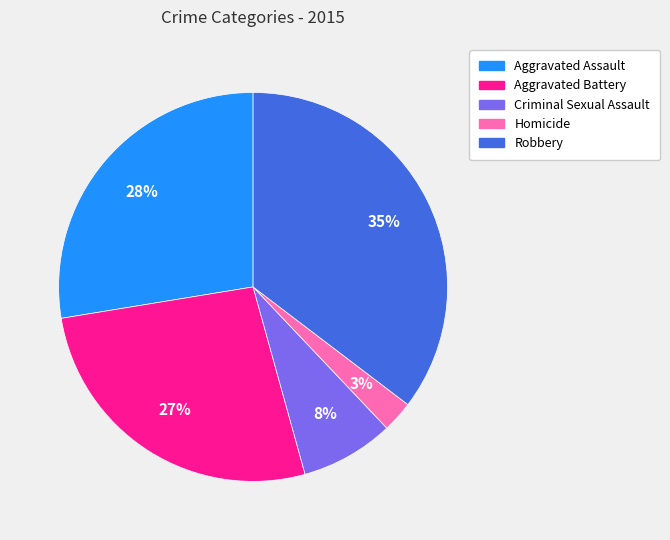

The Aggravated Assault slice represents 20% of the pie. True or false?

False